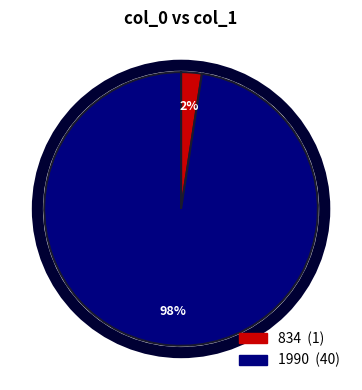

To the nearest percent, what percentage of the pie is 834?

2%